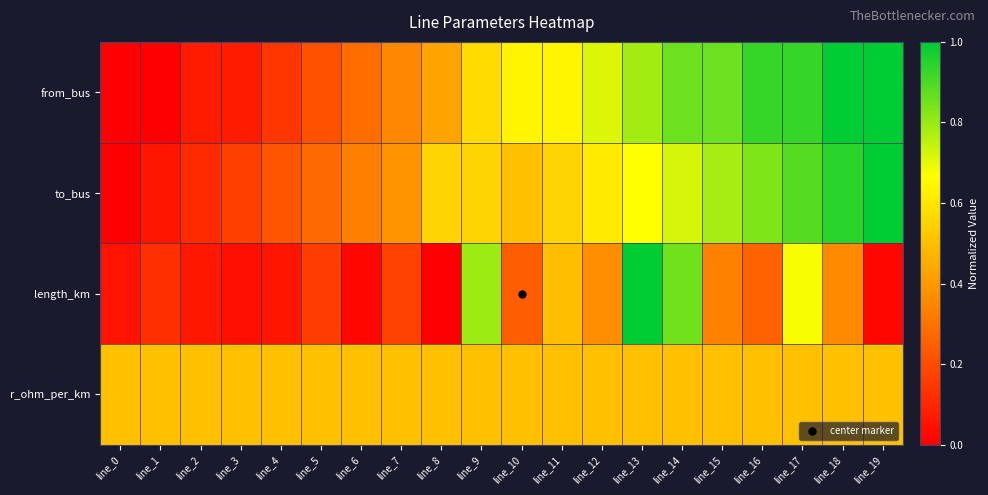

Reading left to right, transcribe all the data shown in this chart.

from_bus: line_0=0.0	line_1=0.0	line_2=0.1	line_3=0.1	line_4=0.1	line_5=0.2	line_6=0.3	line_7=0.4	line_8=0.4	line_9=0.6	line_10=0.6	line_11=0.6	line_12=0.7	line_13=0.8	line_14=0.9	line_15=0.9	line_16=0.9	line_17=0.9	line_18=1.0	line_19=1.0
to_bus: line_0=0.0	line_1=0.1	line_2=0.1	line_3=0.2	line_4=0.2	line_5=0.3	line_6=0.3	line_7=0.4	line_8=0.6	line_9=0.6	line_10=0.5	line_11=0.6	line_12=0.6	line_13=0.7	line_14=0.7	line_15=0.8	line_16=0.8	line_17=0.9	line_18=0.9	line_19=1.0
length_km: line_0=0.1	line_1=0.1	line_2=0.1	line_3=0.0	line_4=0.1	line_5=0.2	line_6=0.0	line_7=0.2	line_8=0.0	line_9=0.8	line_10=0.2	line_11=0.5	line_12=0.4	line_13=1.0	line_14=0.9	line_15=0.3	line_16=0.3	line_17=0.7	line_18=0.4	line_19=0.0
r_ohm_per_km: line_0=0.5	line_1=0.5	line_2=0.5	line_3=0.5	line_4=0.5	line_5=0.5	line_6=0.5	line_7=0.5	line_8=0.5	line_9=0.5	line_10=0.5	line_11=0.5	line_12=0.5	line_13=0.5	line_14=0.5	line_15=0.5	line_16=0.5	line_17=0.5	line_18=0.5	line_19=0.5